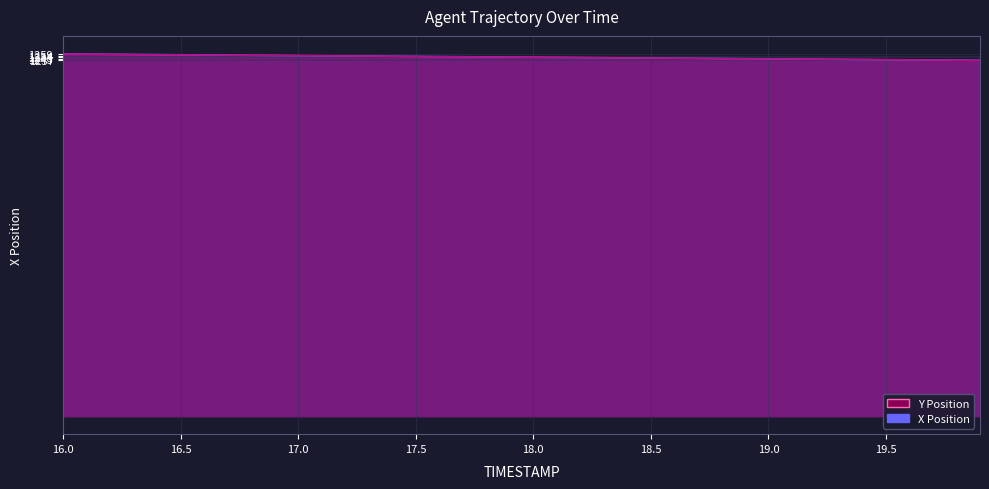

True or false: X has more than 0 interior local peaks.

False